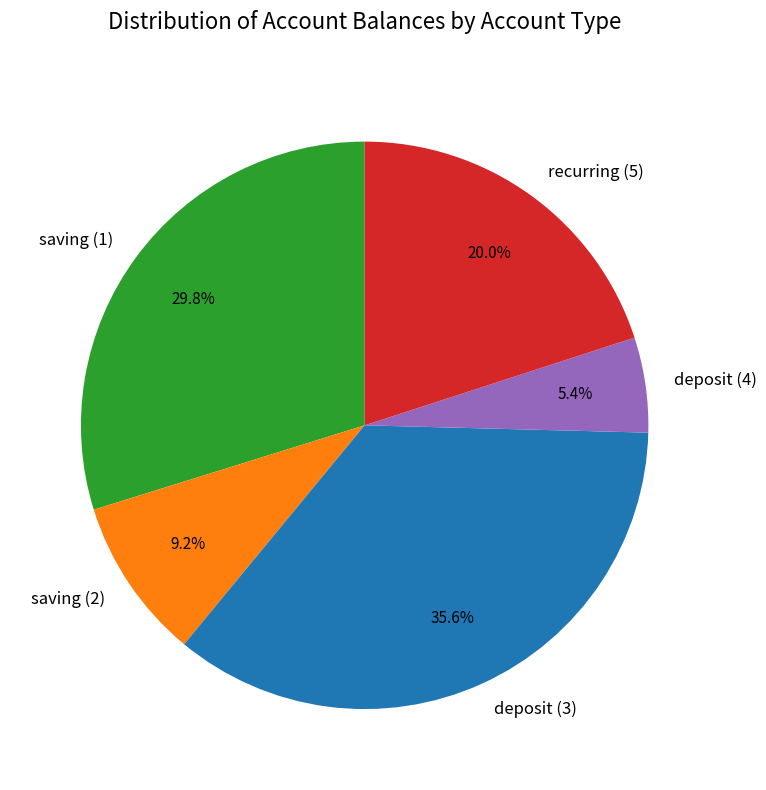

Rank the categories by value from lowest to highest.

deposit (4), saving (2), recurring (5), saving (1), deposit (3)